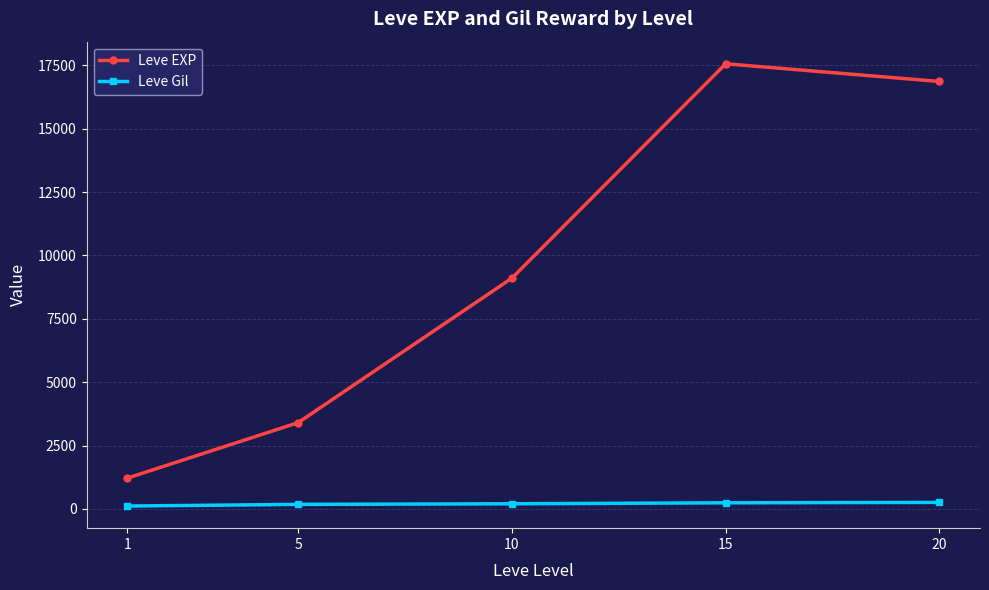

True or false: Leve Gil and Leve EXP cross at least once.

False